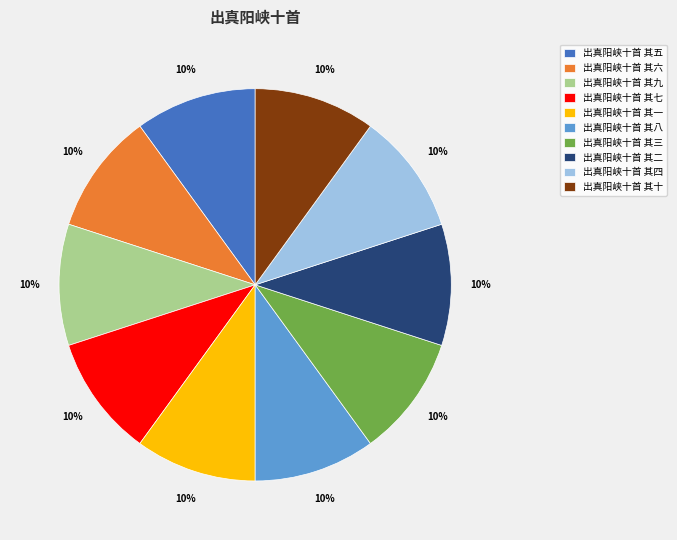

What percentage is the 出真阳峡十首 其九 slice, to the nearest percent?

10%